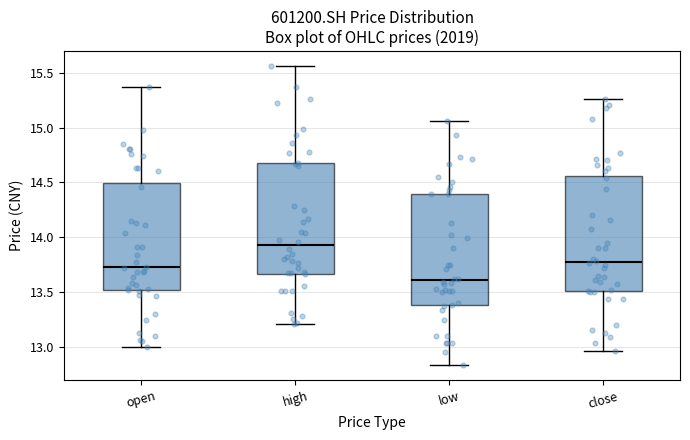

Which box has the highest median line?

high